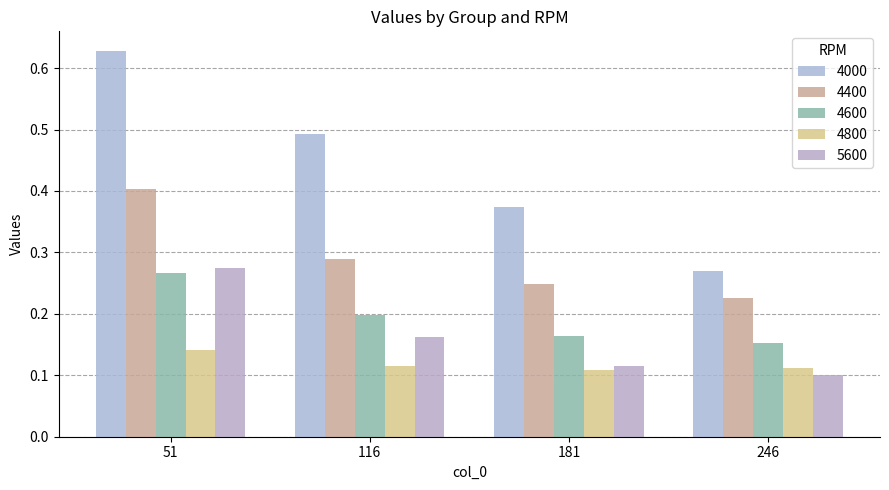

Where is 4800 nearest to the value 0?

181